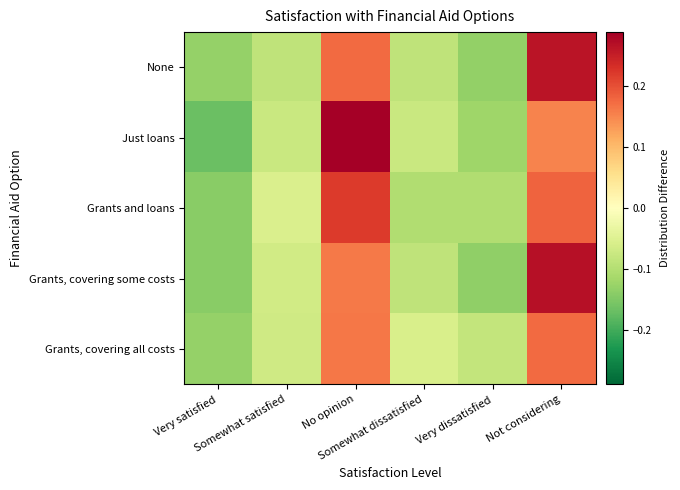

What is the total value across all series at Not considering?

1.0